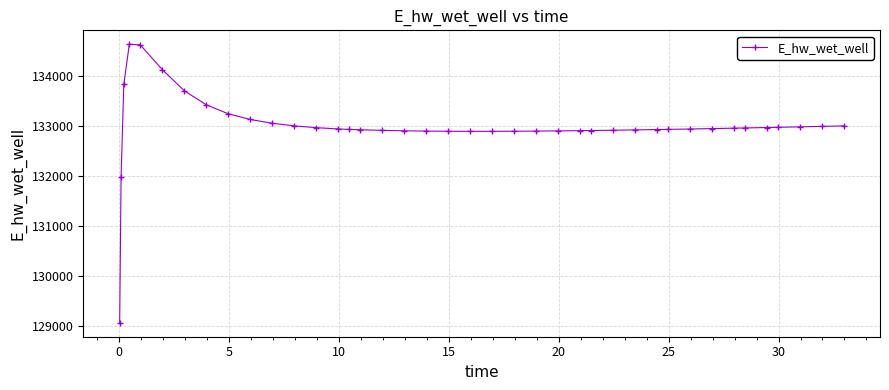

What is the minimum value shown in the chart?

129071.0